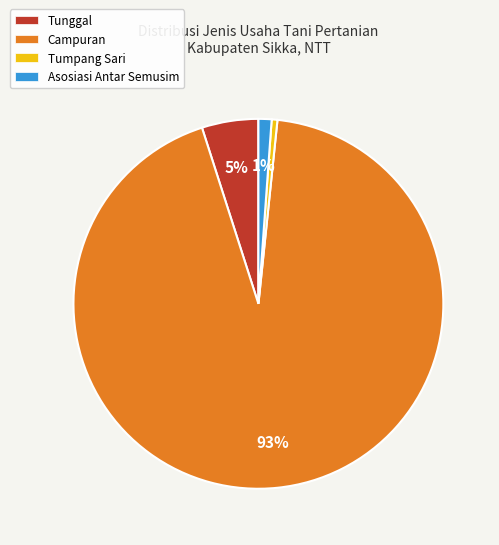

To the nearest percent, what is the combined percentage of Campuran and Tunggal?

98%